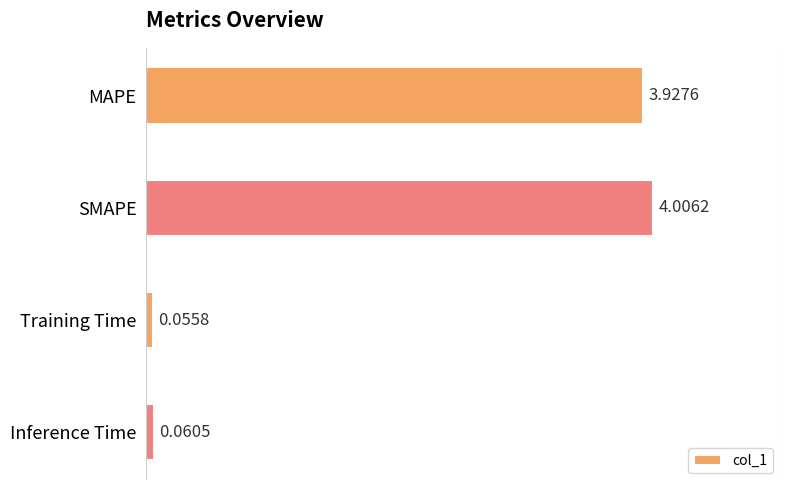

What is the average value?

2.0